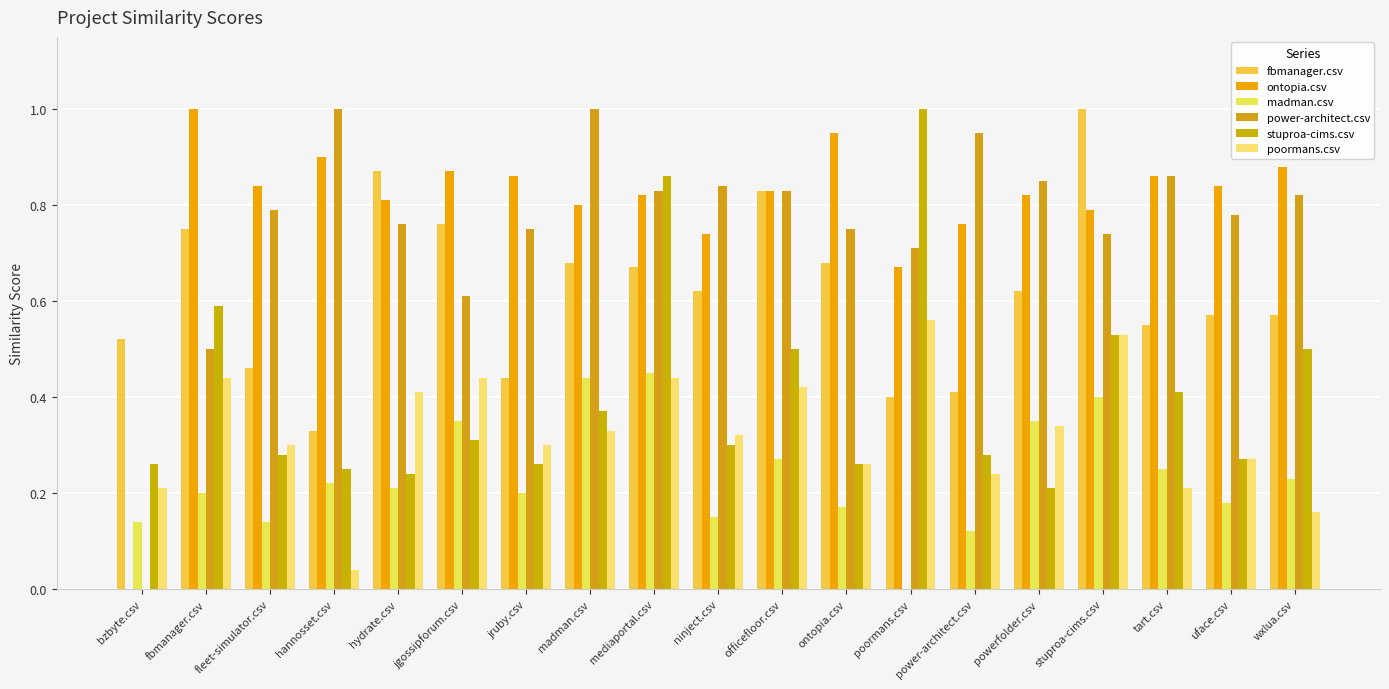

The power-architect.csv series shows 1.3 at ninject.csv. True or false?

False